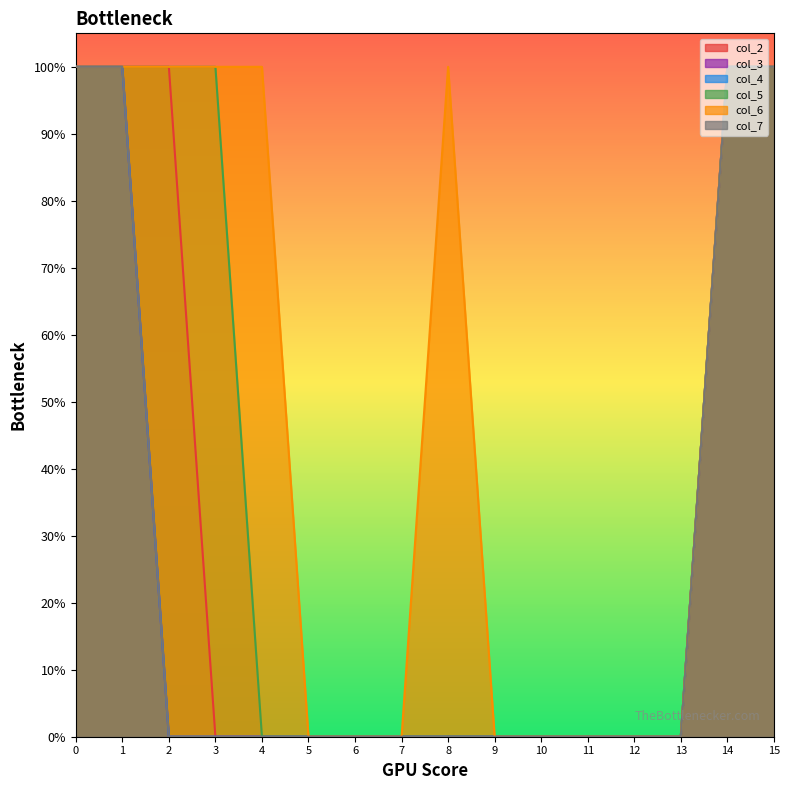

What are all the series names shown in the legend?

col_2, col_3, col_4, col_5, col_6, col_7